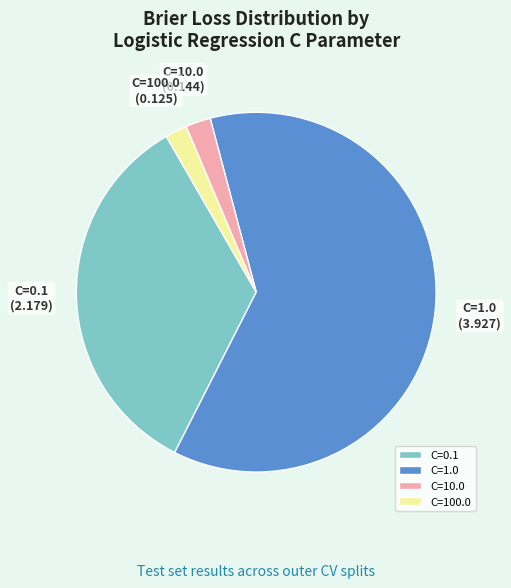

What is the largest slice in the pie chart?

C=1.0